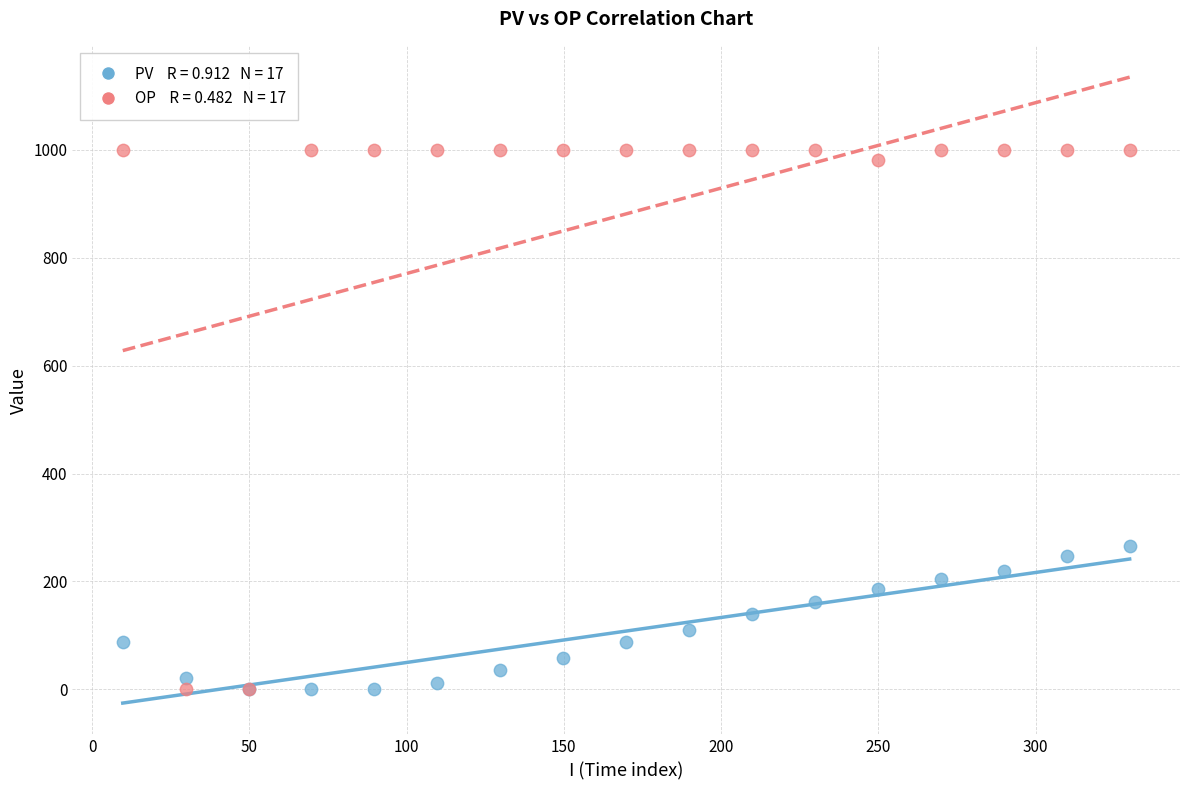

Across all series, what Y value is closest to 500?

266